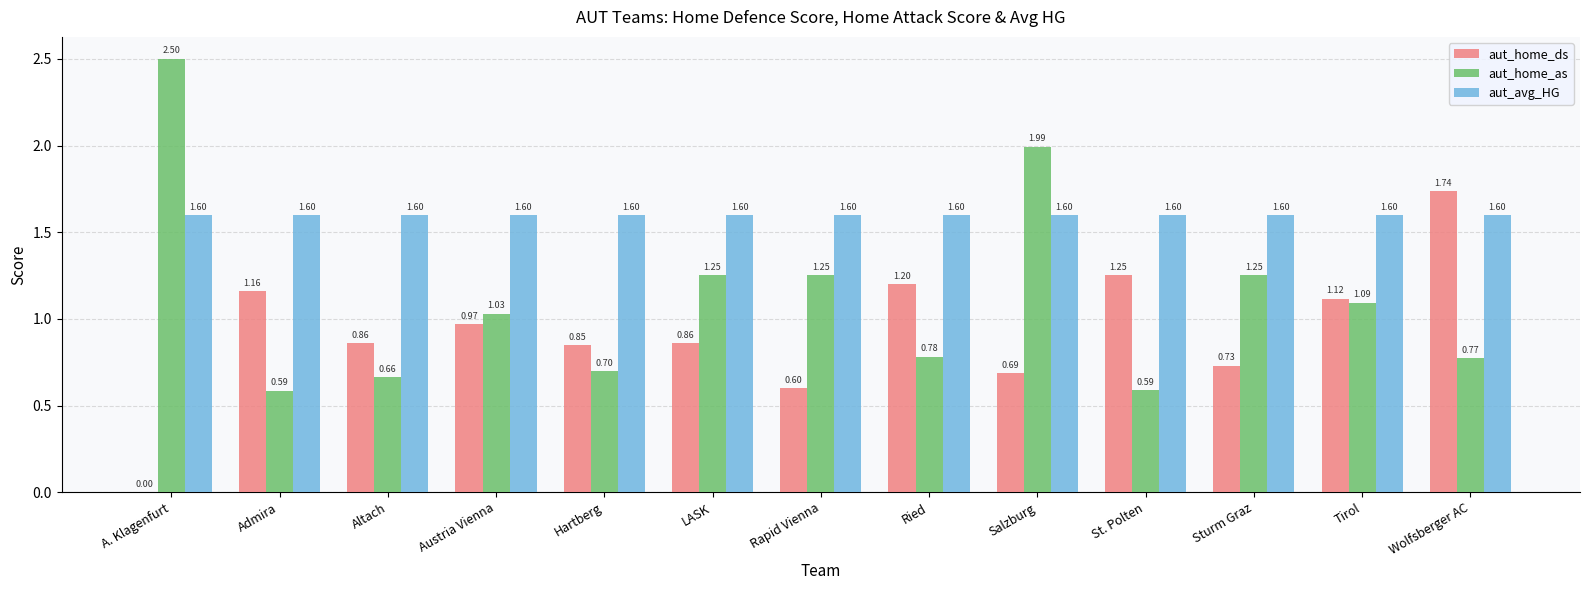

At which category does the chart reach its peak across all series?

A. Klagenfurt